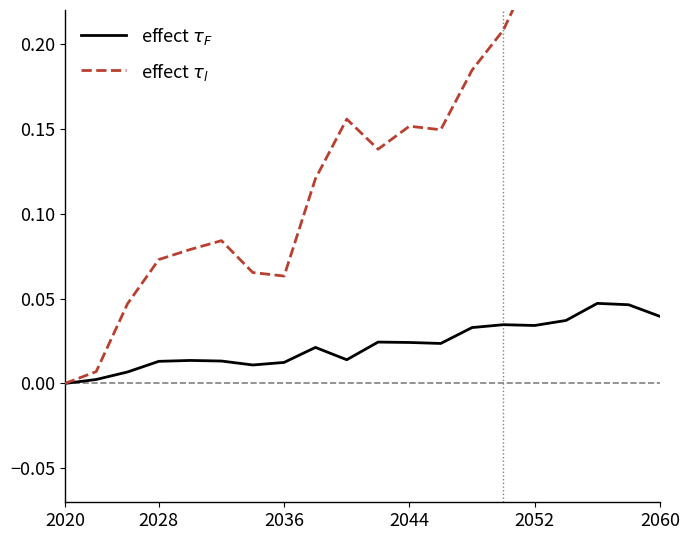

Reading left to right, extract all data points from this chart.

effect $\tau_F$: 0.0	0.0	0.0	0.0	0.0	0.0	0.0	0.0	0.0	0.0	0.0	0.0	0.0	0.0	0.0	0.0	0.0	0.0	0.0	0.0
effect $\tau_l$: 0.0	0.0	0.0	0.1	0.1	0.1	0.1	0.1	0.1	0.2	0.1	0.2	0.1	0.2	0.2	0.2	0.2	0.3	0.3	0.3